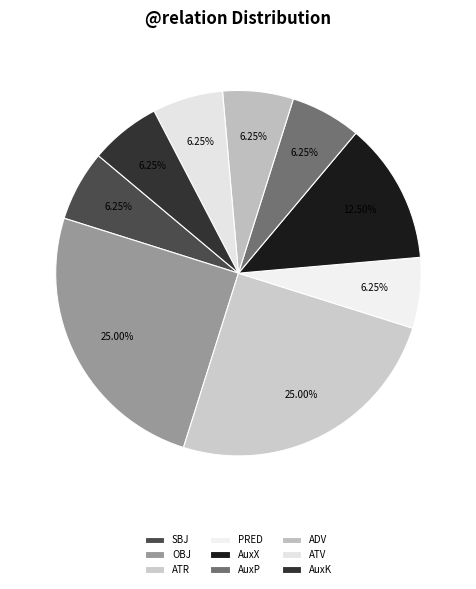

Rank the categories by value from highest to lowest.

OBJ, ATR, AuxX, SBJ, PRED, AuxP, ADV, ATV, AuxK